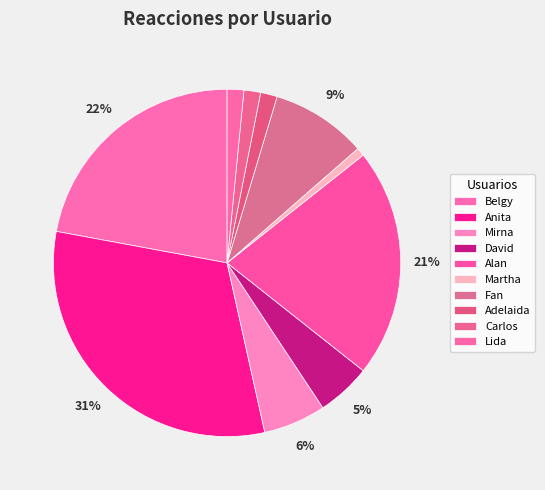

How many segments does this pie chart have?

10